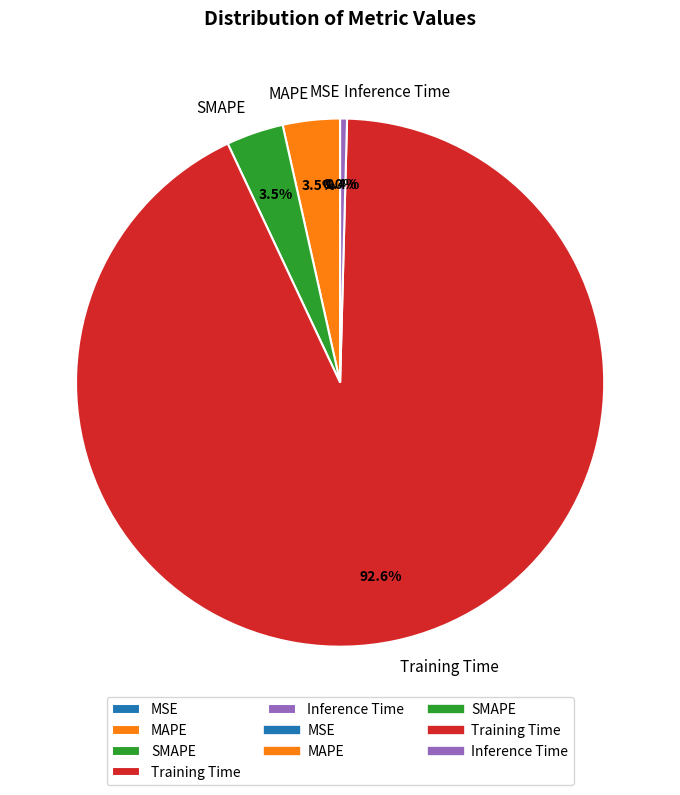

Does Training Time account for over 50% of the chart?

Yes